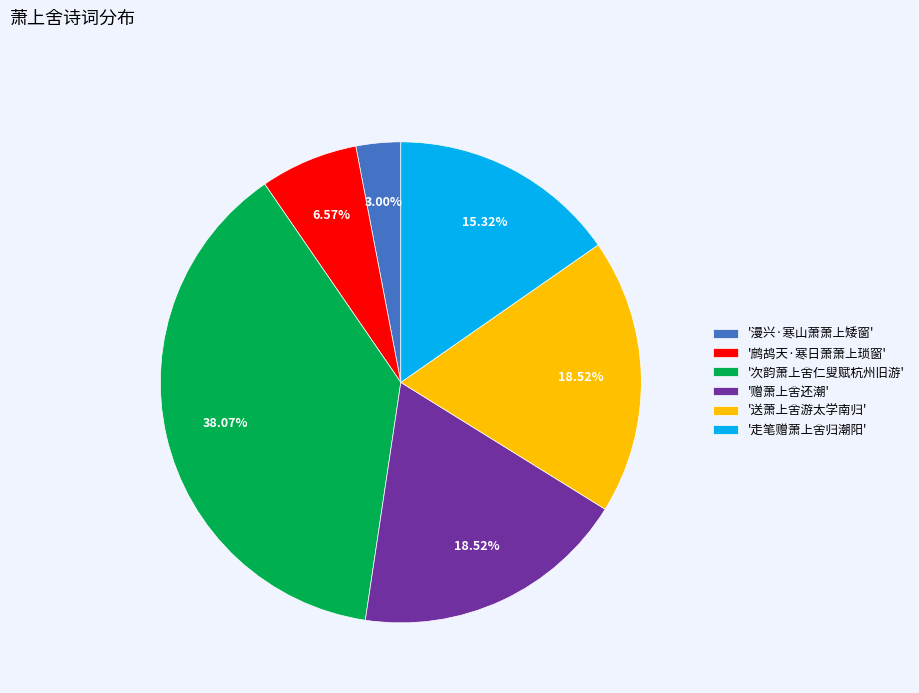

Is there a majority slice in this chart?

No